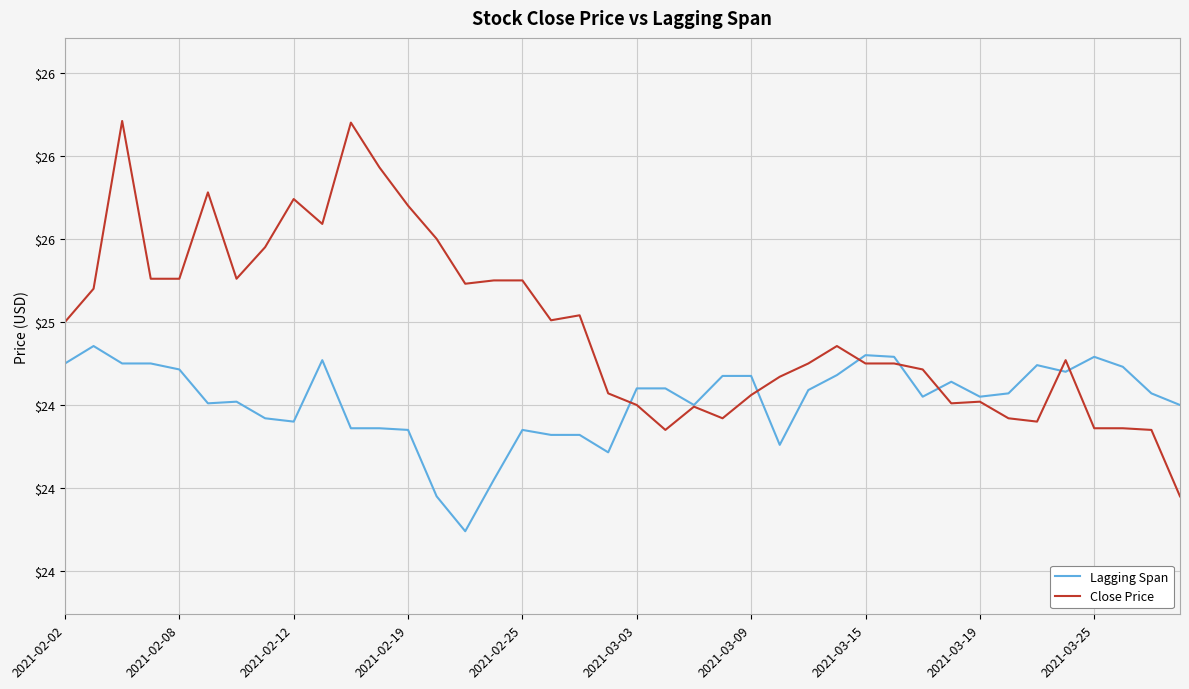

What is the difference between the maximum and minimum values in the Lagging Span series?

1.1